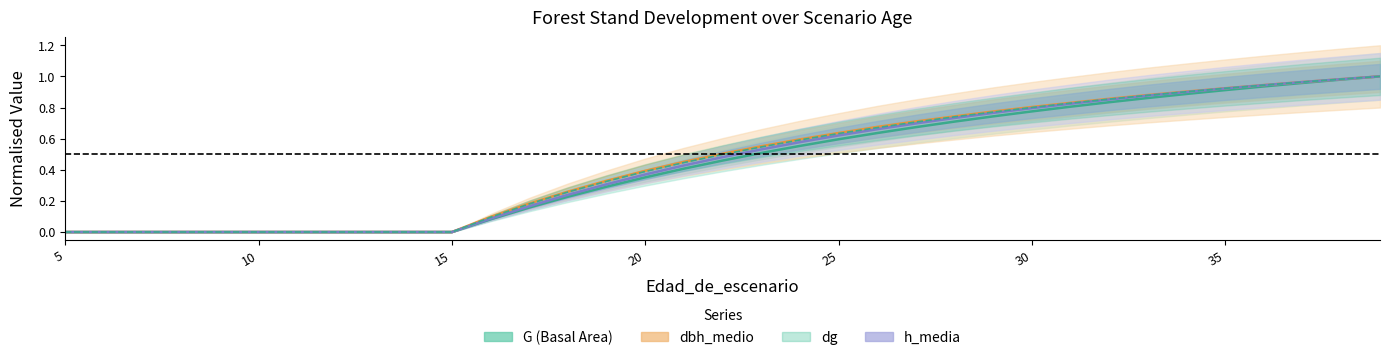

True or false: dg and G intersect in this chart.

False